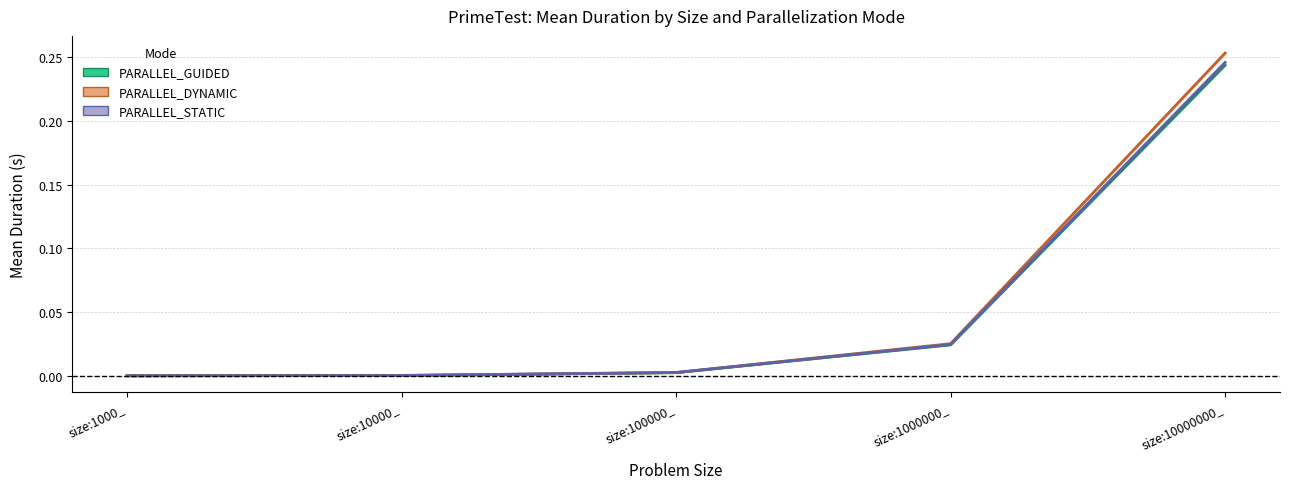

What is the total value across all series at size:1000000_?

0.1